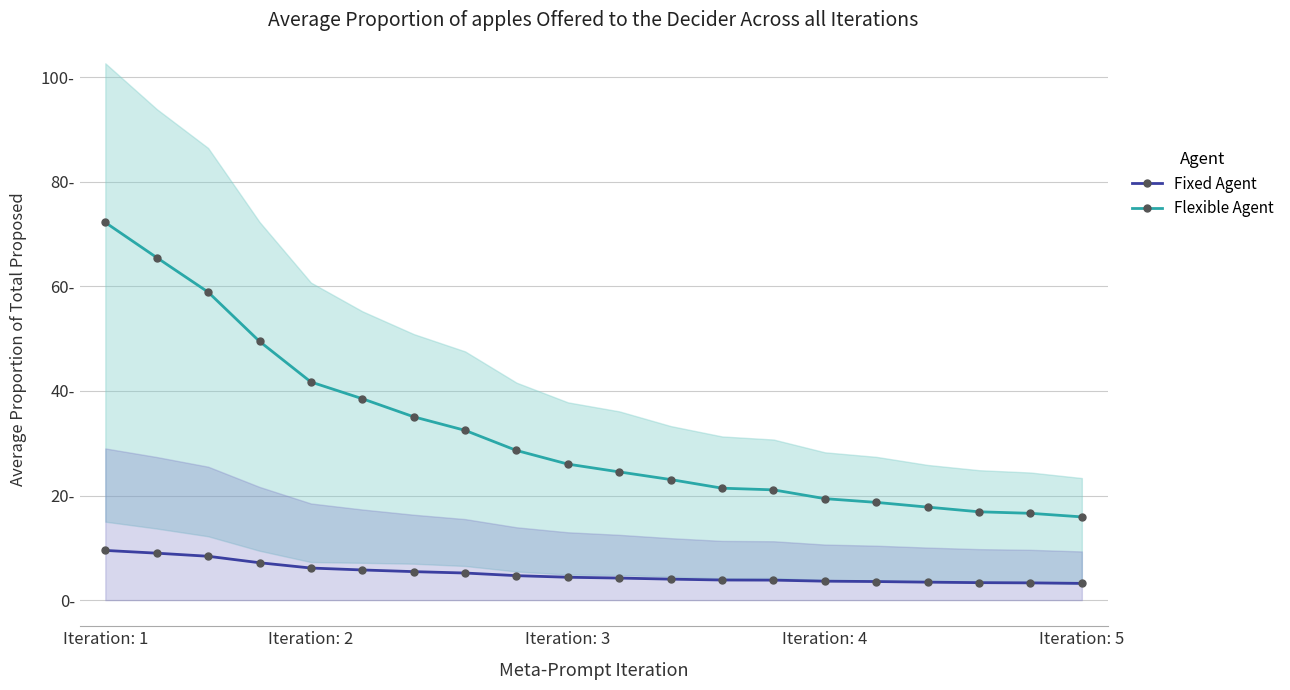

True or false: Flexible Agent and Fixed Agent cross at least once.

False